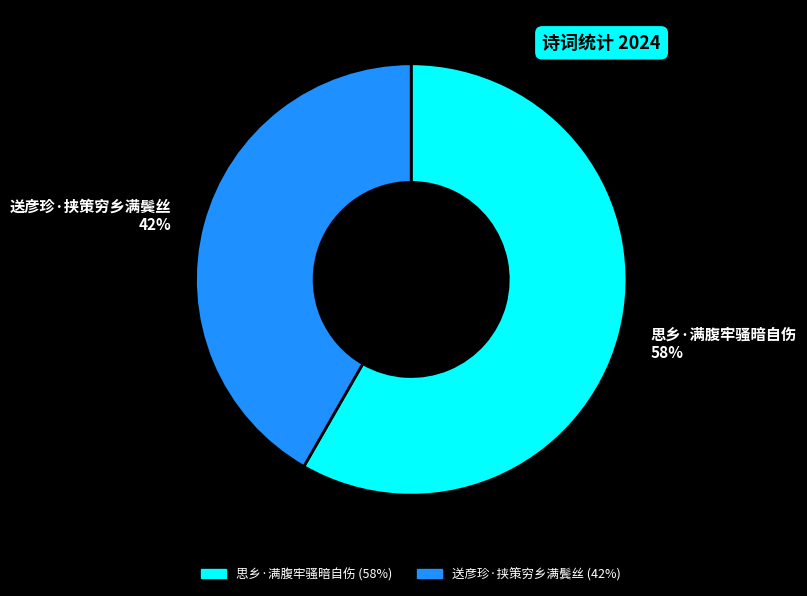

The 送彦珍·挟策穷乡满鬓丝 slice represents 42% of the pie. True or false?

True